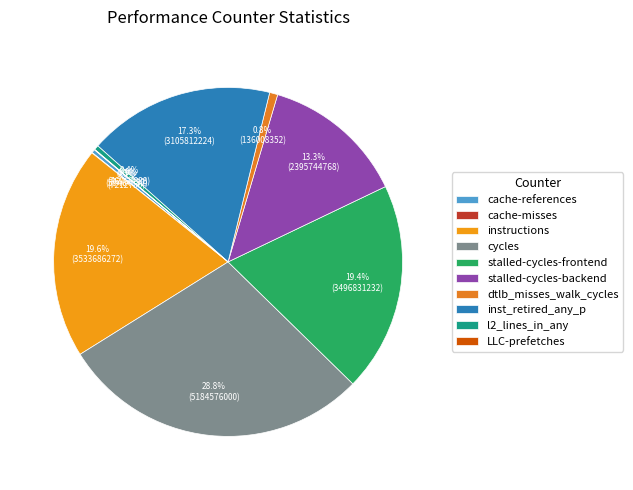

How many slices are in this pie chart?

10